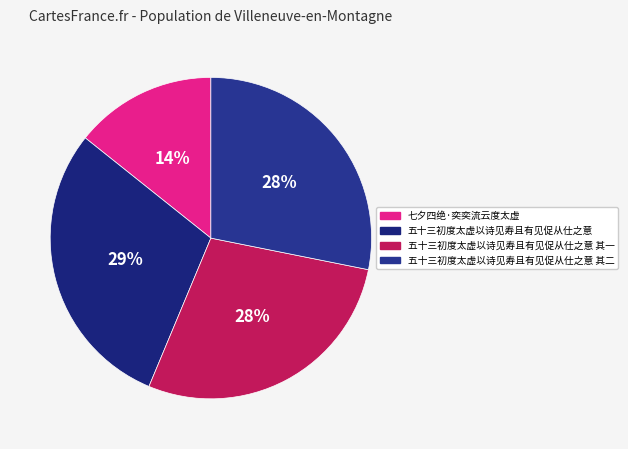

Does any single category account for the majority?

No